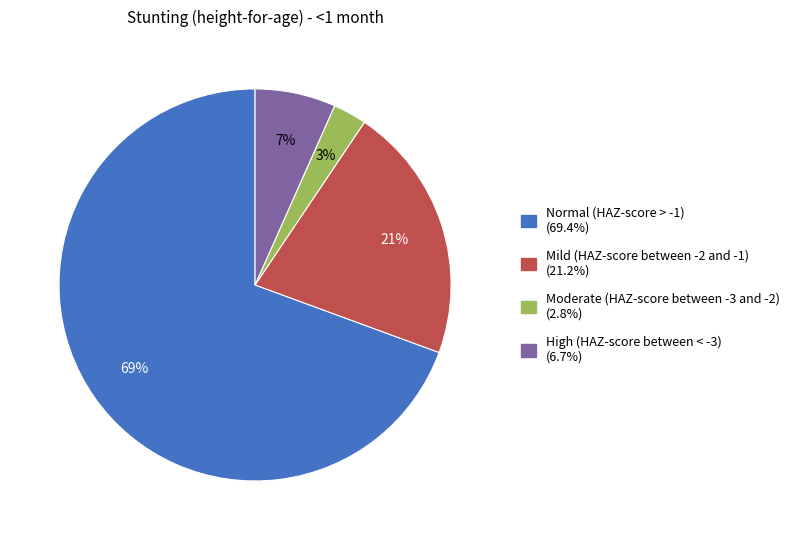

Combined, do High (HAZ-score between < -3) and Mild (HAZ-score between -2 and -1) account for over 50%?

No